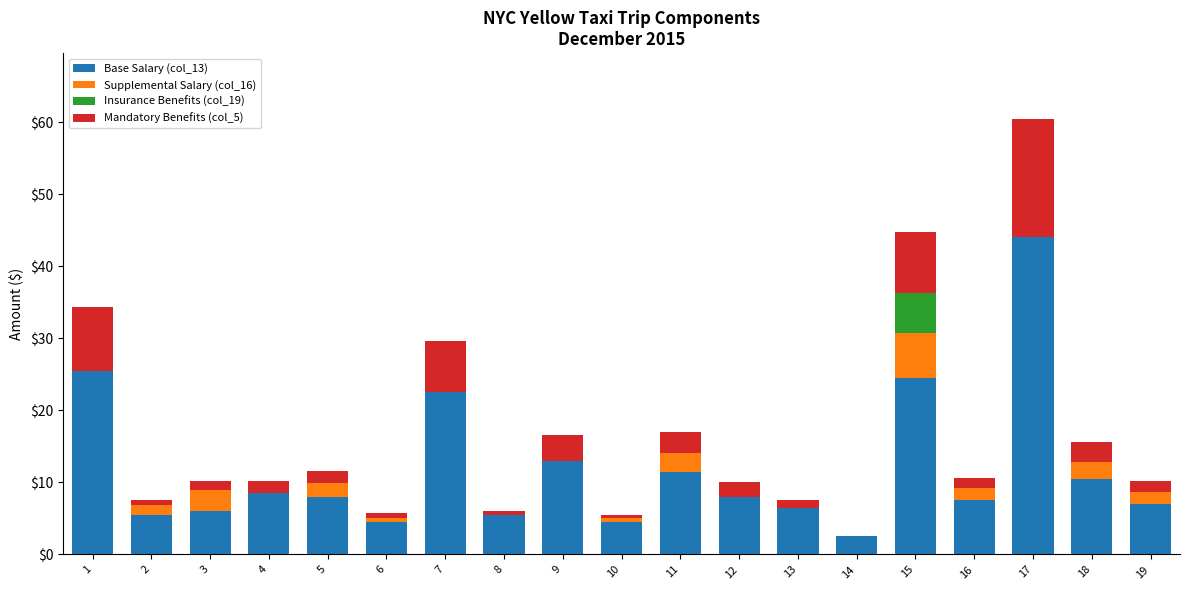

At which category is the sum across all series the highest?

17